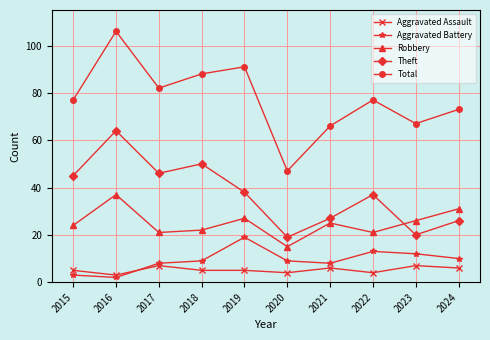

What is the difference between the Robbery values at 2024 and 2023?

5